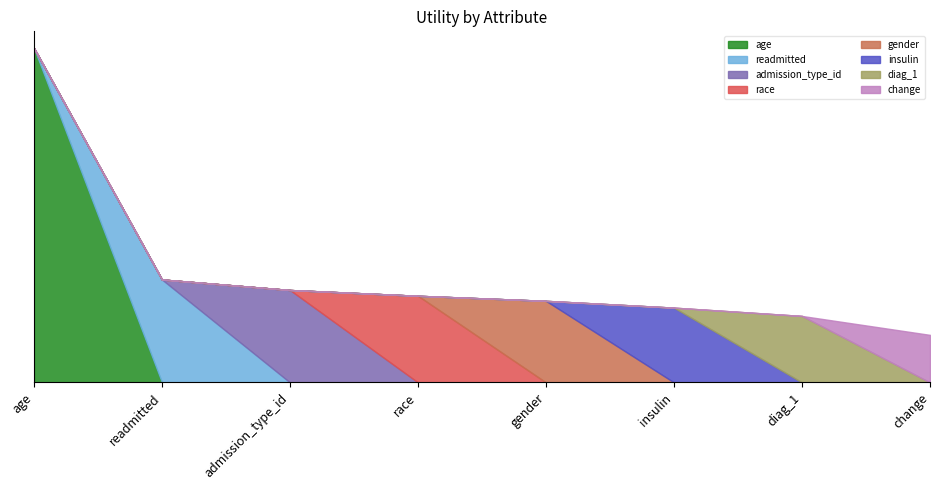

What is the label of the 6th point from the left?

insulin